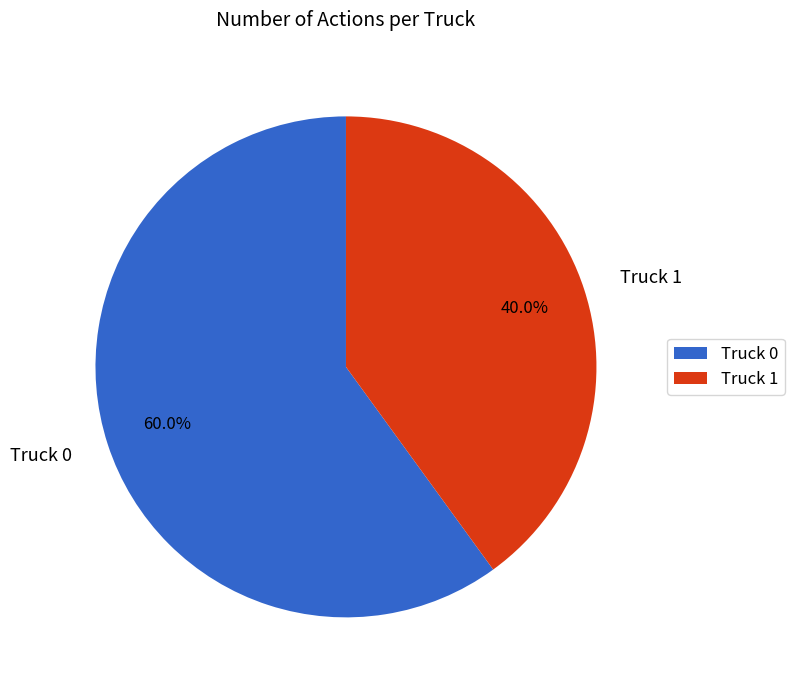

Does Truck 1 represent more than half of the total?

No